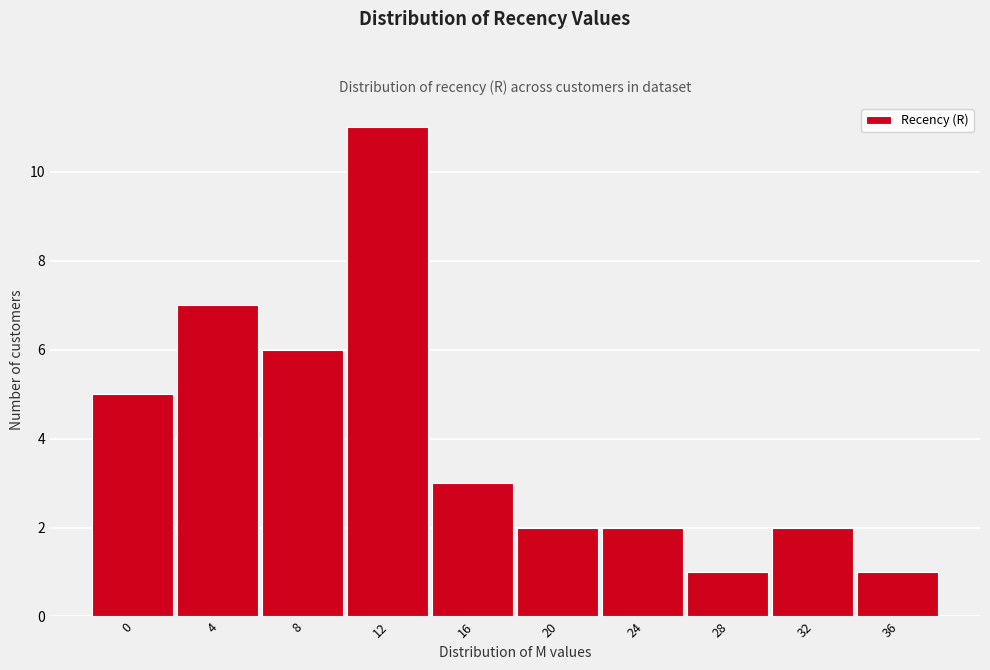

Reading left to right, transcribe all the data shown in this chart.

0=5	4=7	8=6	12=11	16=3	20=2	24=2	28=1	32=2	36=1